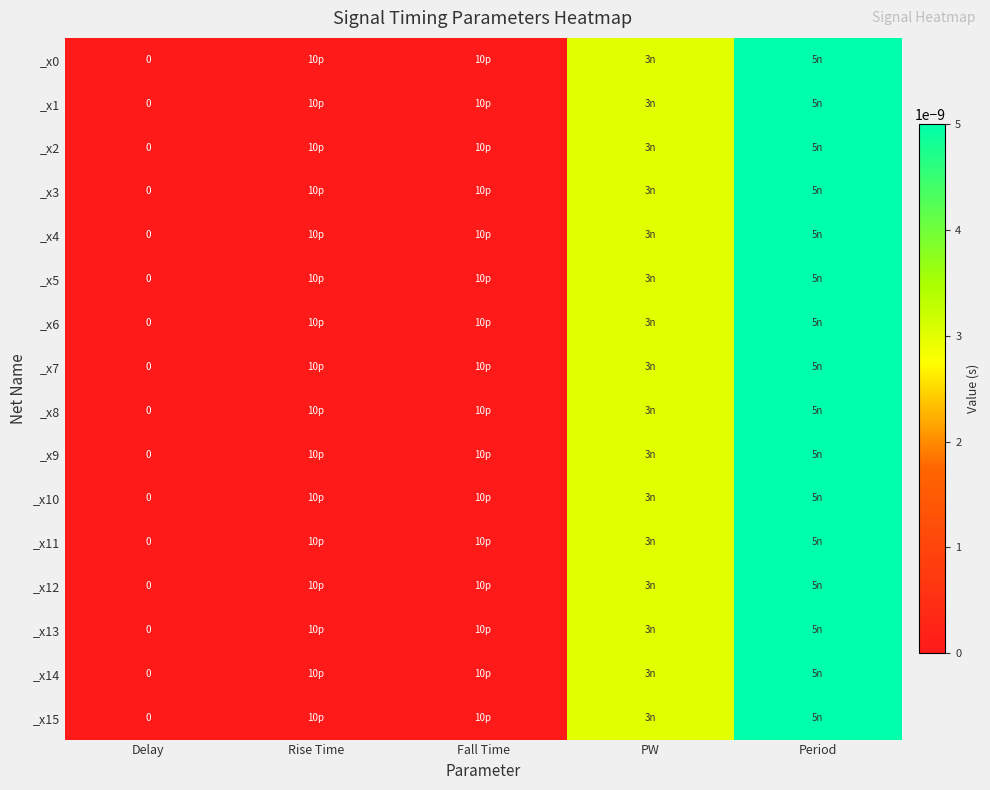

Rank the series by their maximum value, from lowest to highest.

_x0, _x1, _x2, _x3, _x4, _x5, _x6, _x7, _x8, _x9, _x10, _x11, _x12, _x13, _x14, _x15